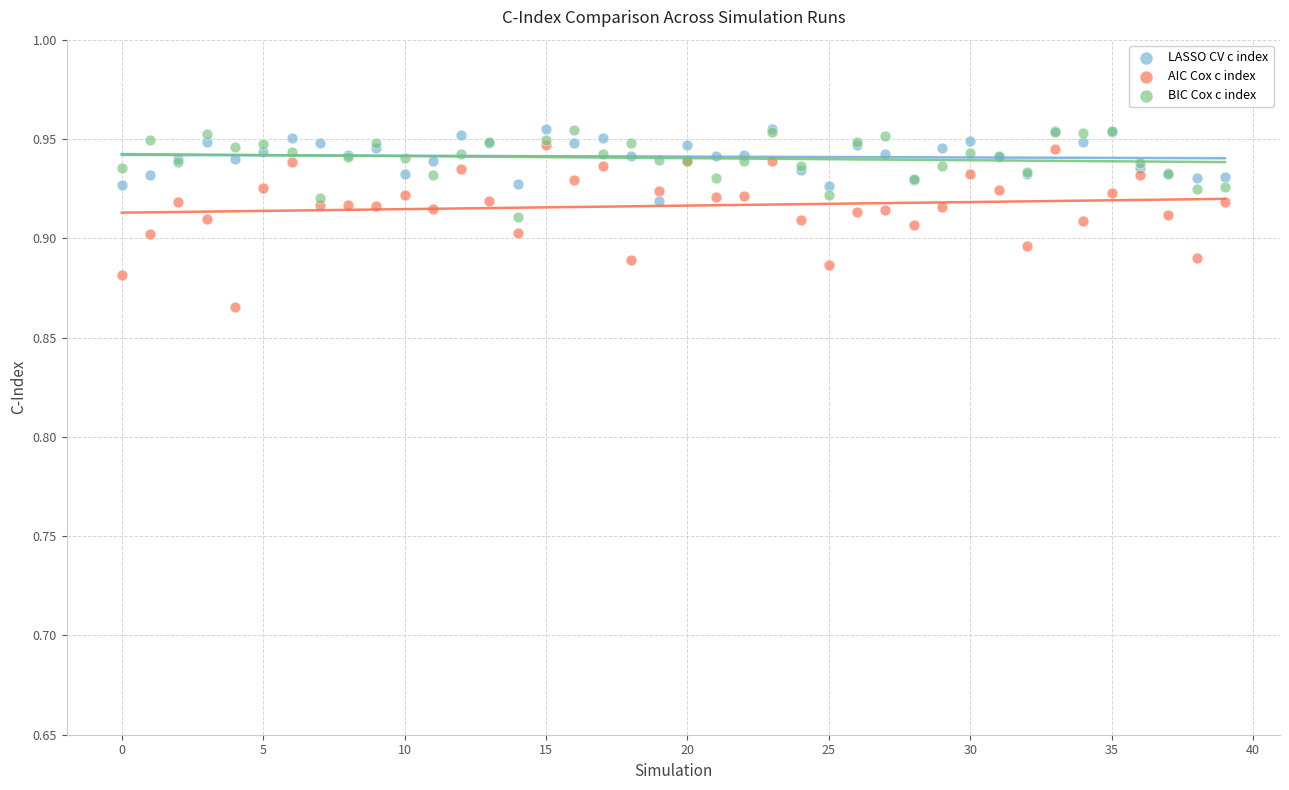

Which series contains the lowest Y value?

AIC Cox c index